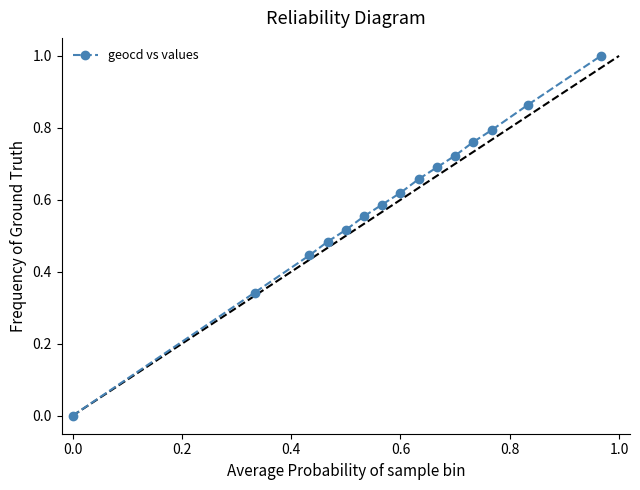

What is the difference between the maximum and minimum values?

1.0